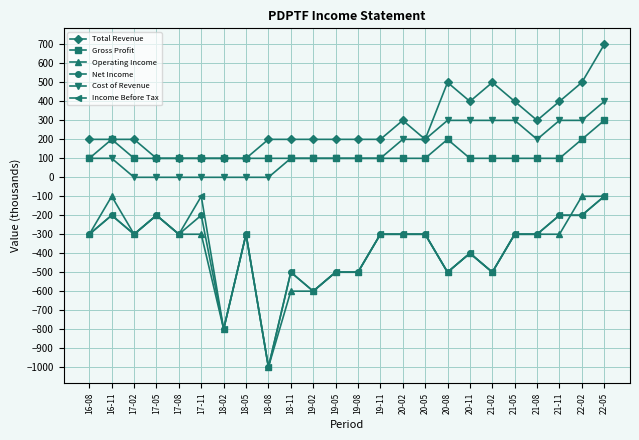

What are all the series names shown in the legend?

Total Revenue, Gross Profit, Operating Income, Net Income, Cost of Revenue, Income Before Tax